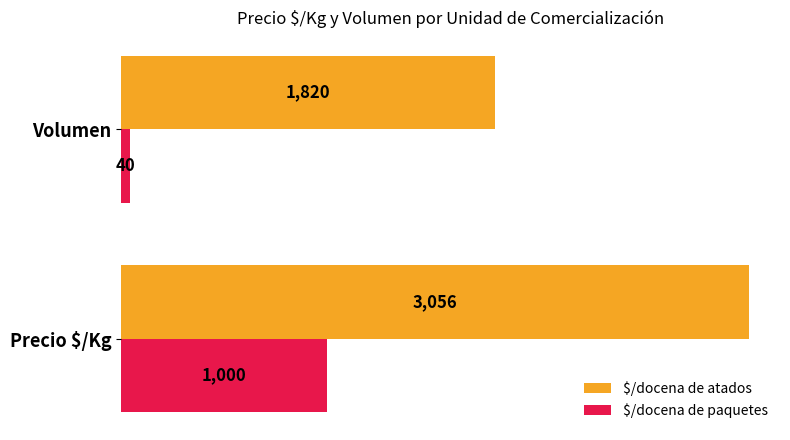

Which series has the largest range (max minus min)?

$/docena de atados